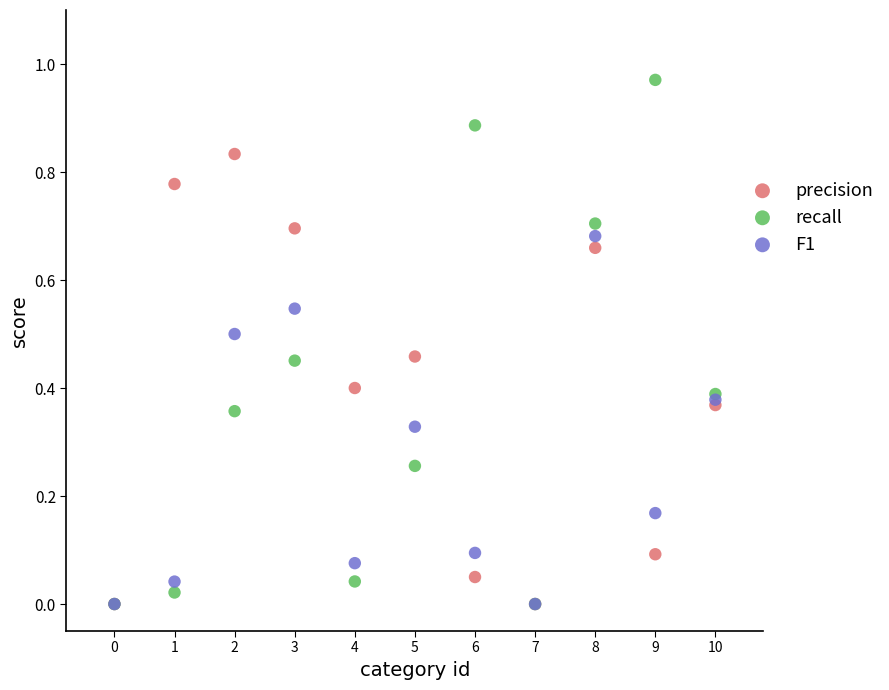

Which series reaches the maximum Y coordinate?

recall